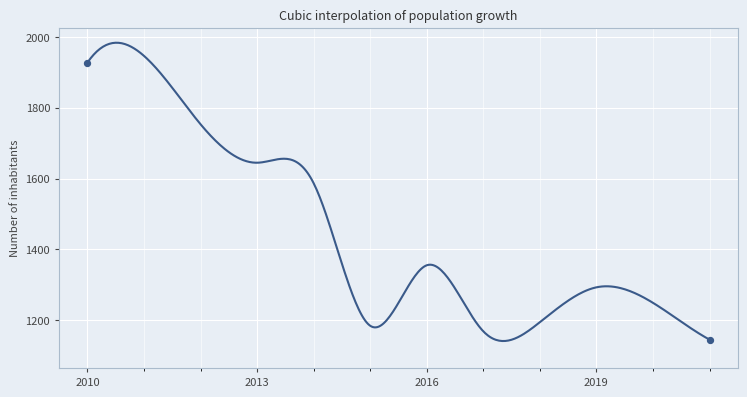

What is the difference between the maximum and minimum values?

841.3